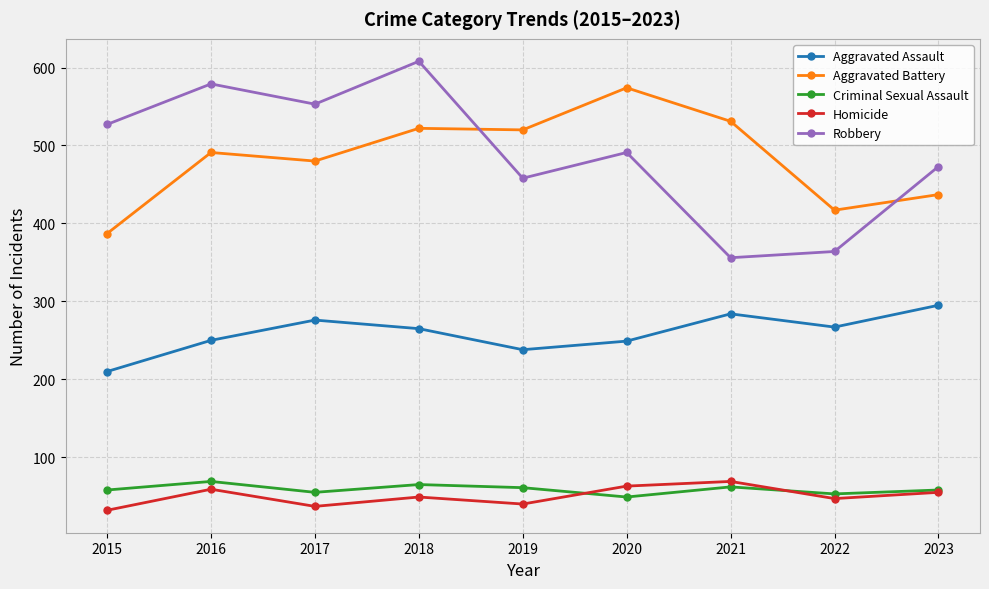

At 2015, list the series in order from smallest to largest.

Homicide, Criminal Sexual Assault, Aggravated Assault, Aggravated Battery, Robbery